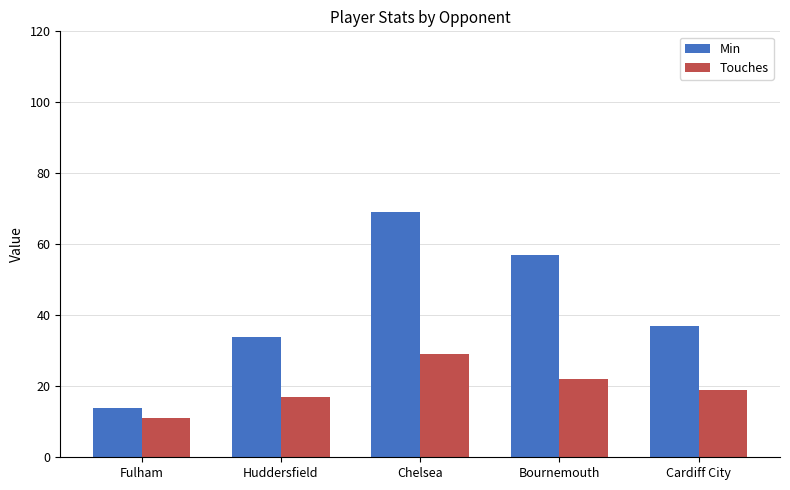

What is the difference between the Touches values at Huddersfield and Bournemouth?

5